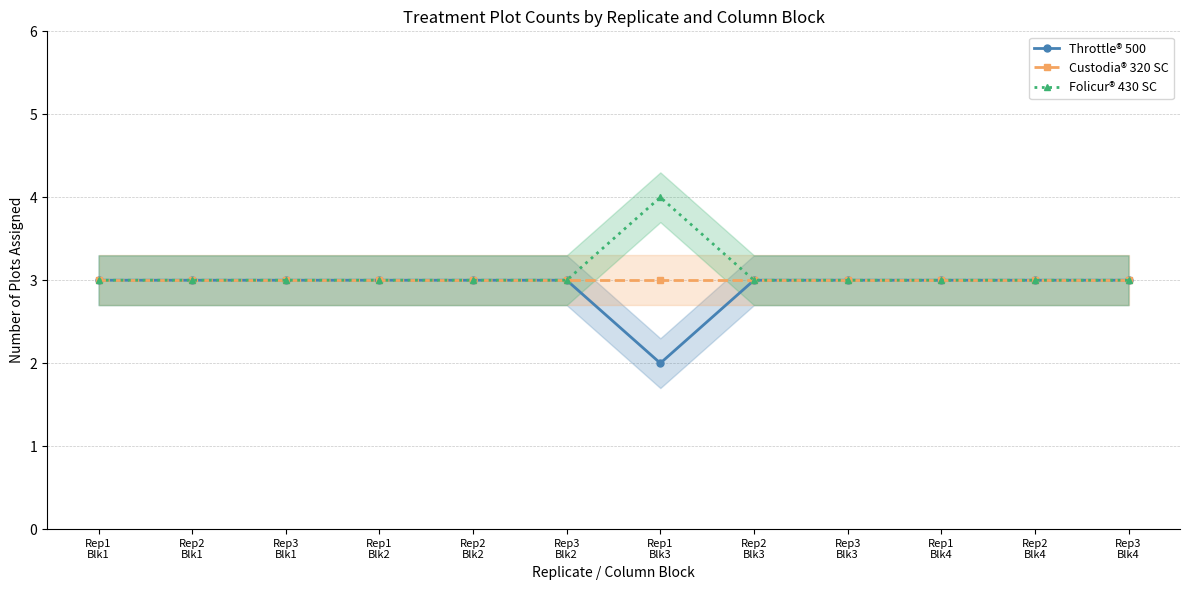

Reading left to right, what are all the values shown in this chart?

Throttle® 500: 3	3	3	3	3	3	2	3	3	3	3	3
Custodia® 320 SC: 3	3	3	3	3	3	3	3	3	3	3	3
Folicur® 430 SC: 3	3	3	3	3	3	4	3	3	3	3	3